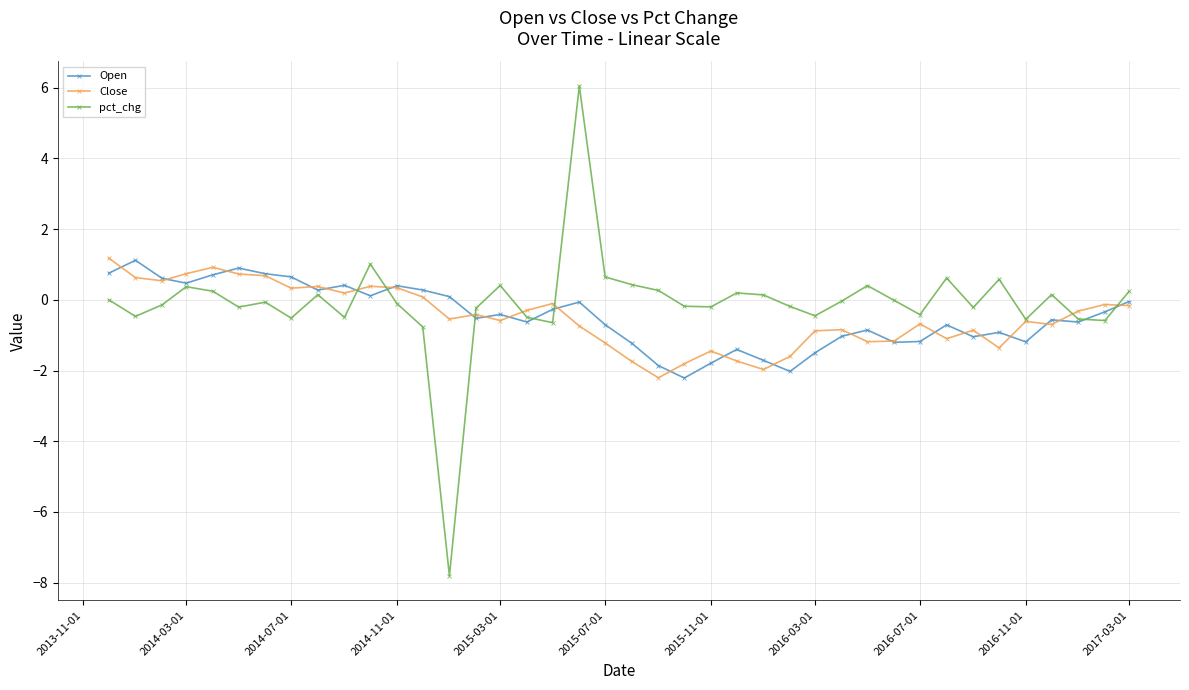

What is the greatest value displayed?

6.1